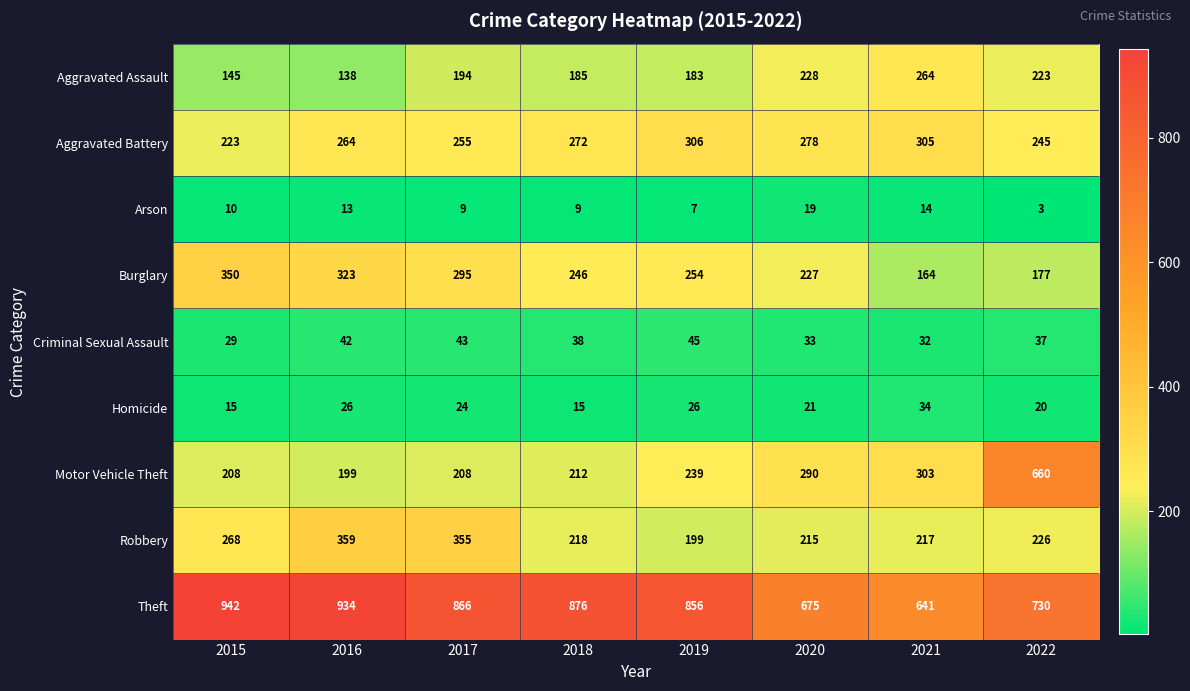

Count the number of data series in this chart.

9